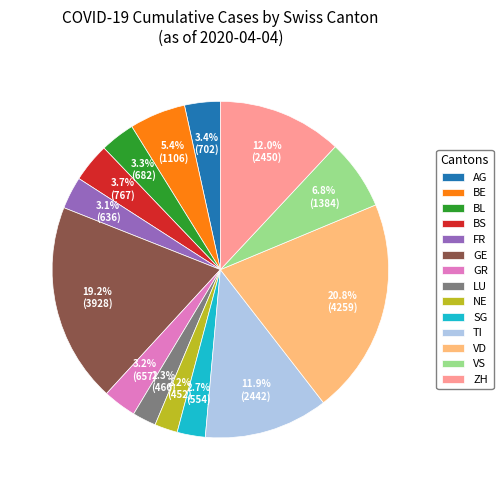

Does GR account for over 50% of the chart?

No